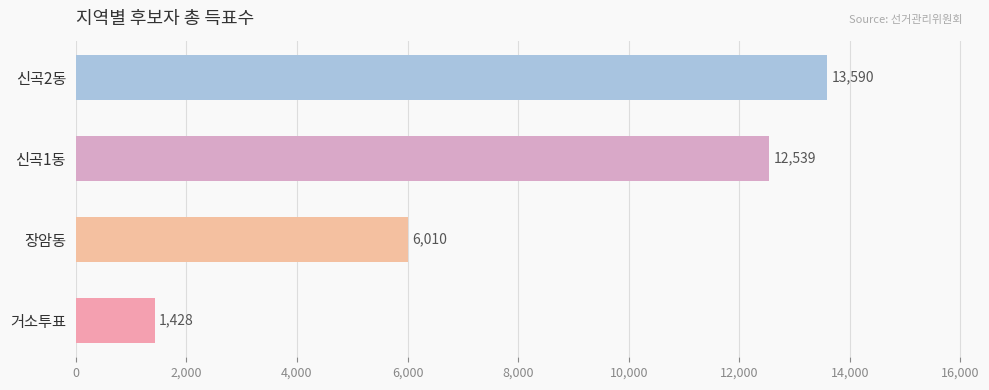

The chart shows a value of 13590 at 신곡2동. True or false?

True